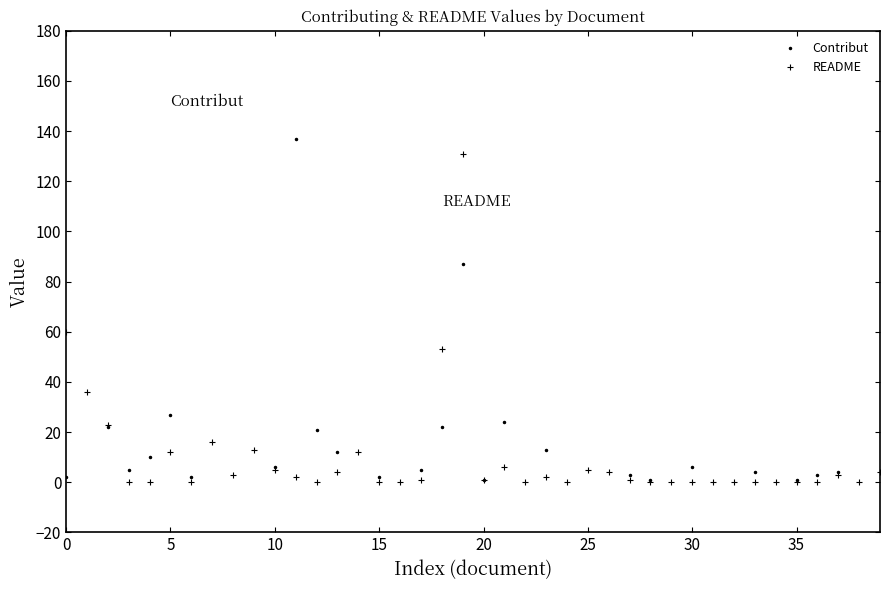

What is the sum of all values?

397